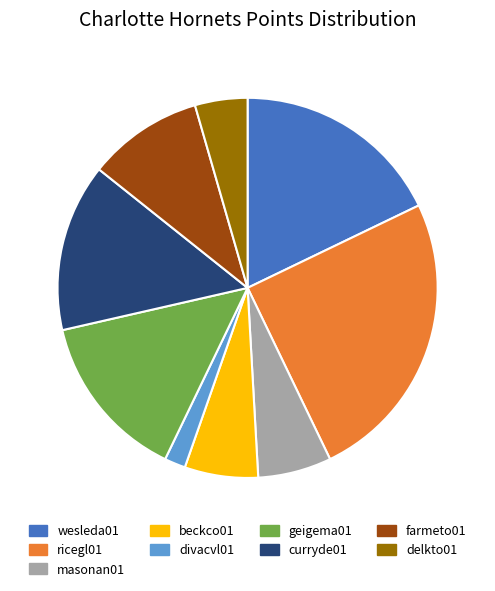

Which has a higher value, farmeto01 or beckco01?

farmeto01